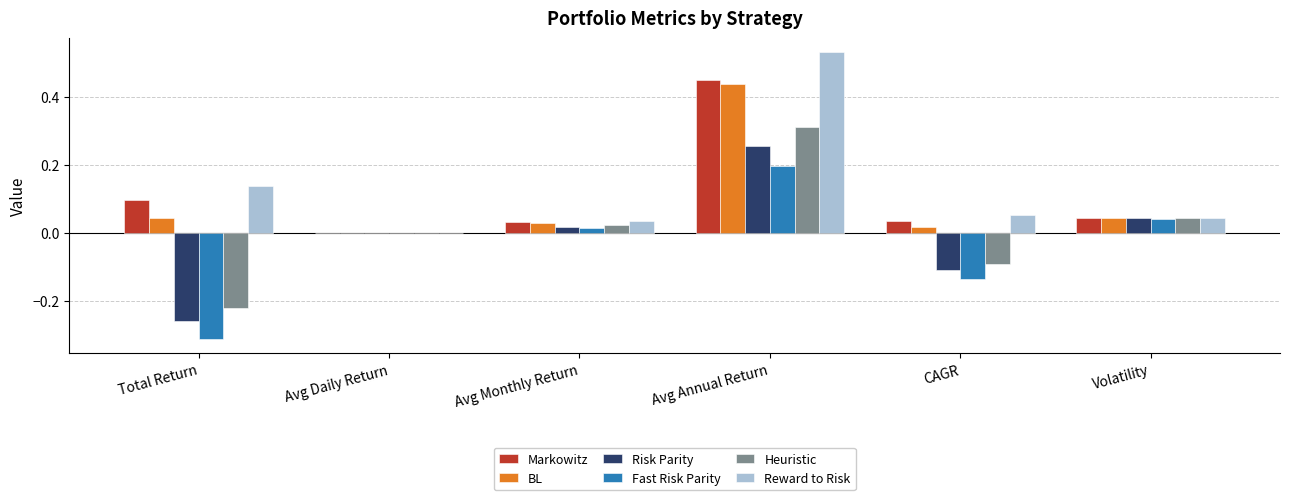

Between CAGR and Volatility, which series saw the biggest shift?

Fast Risk Parity